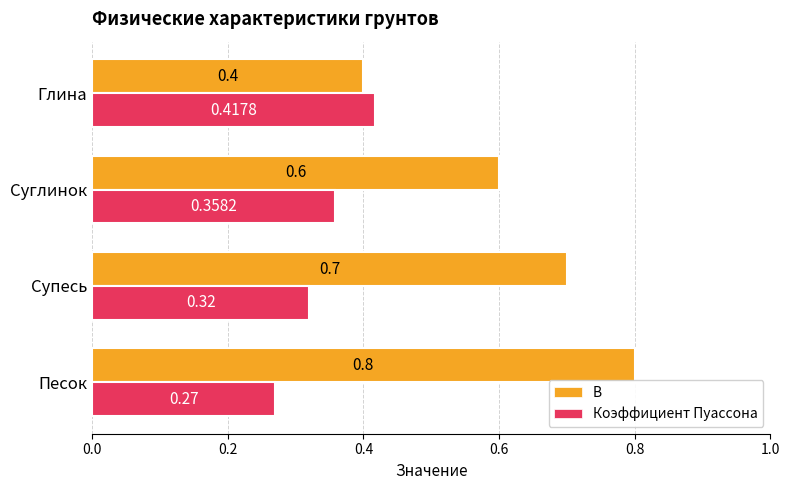

At how many categories does at least one series exceed 0?

4